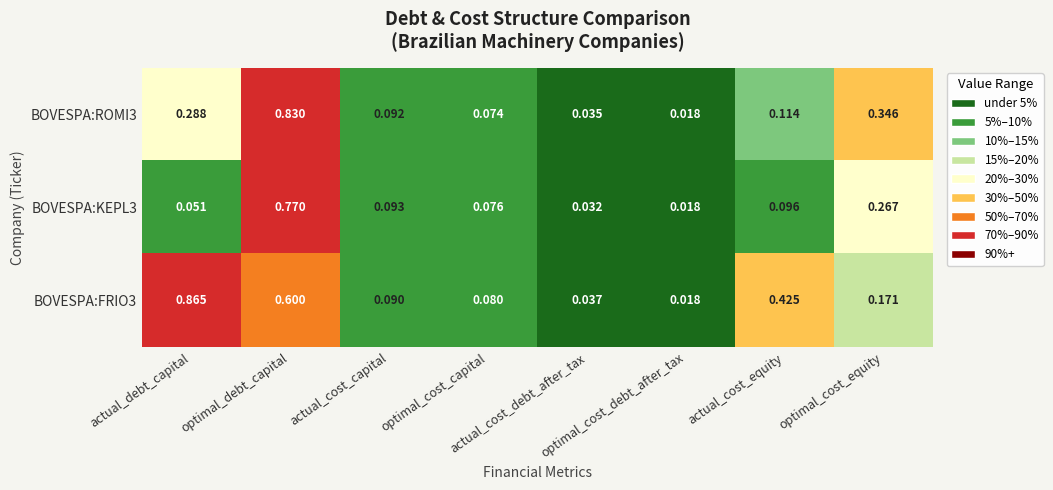

What is the maximum value shown in the chart?

0.9